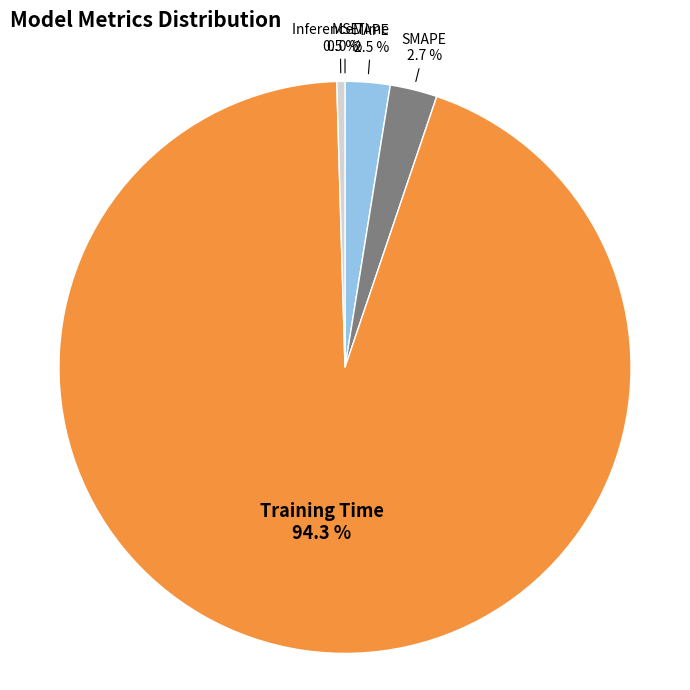

Which has a higher value, Inference Time or Training Time?

Training Time